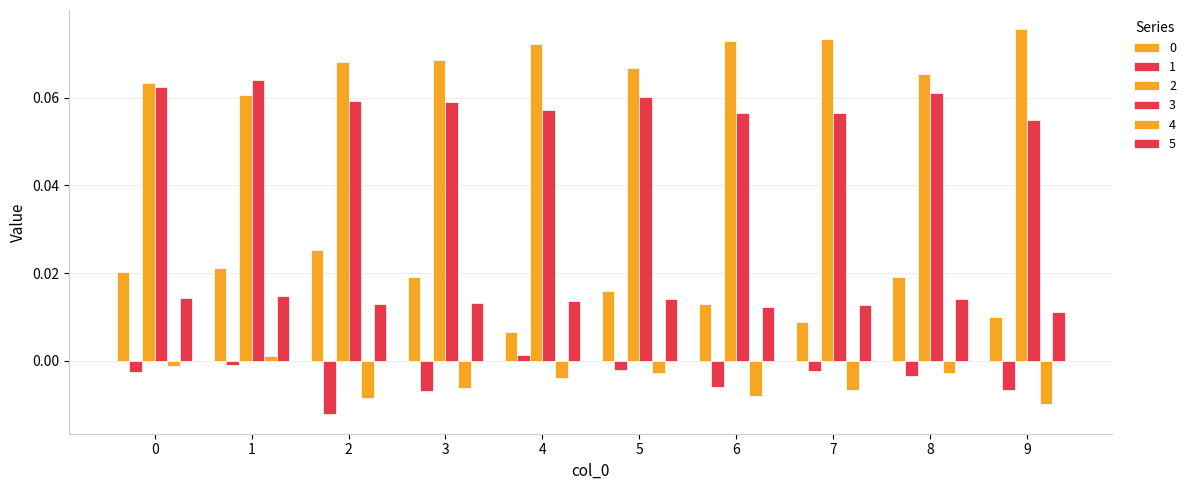

How many values in the 4 series exceed 0?

1